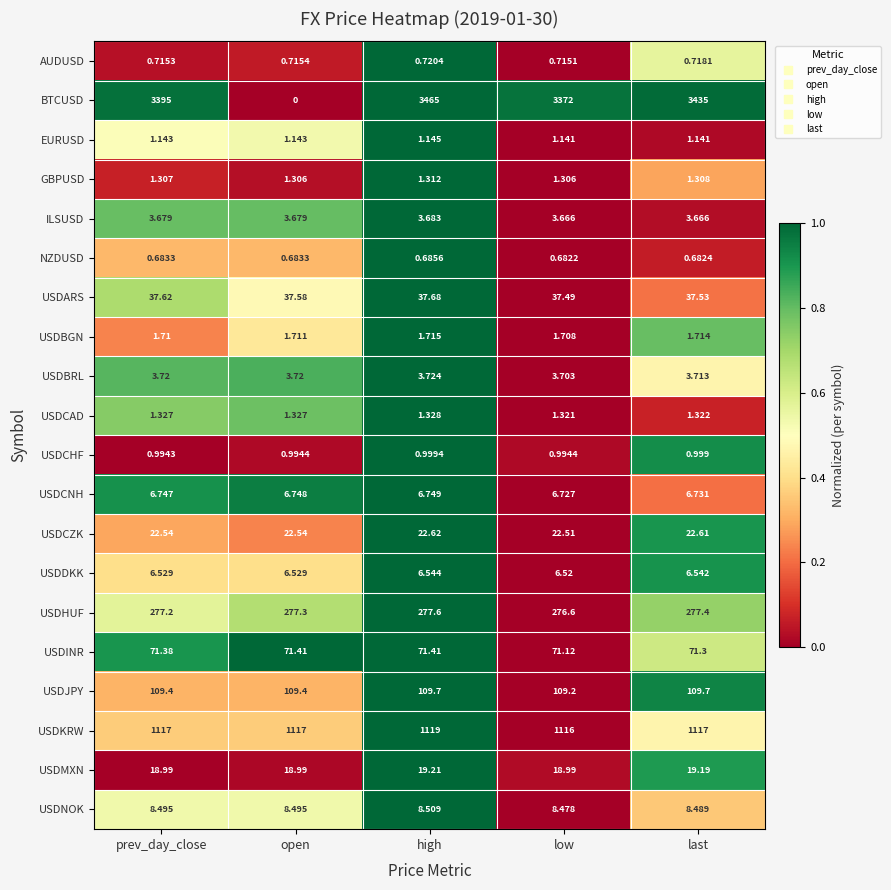

At which label is USDCAD closest to 1?

low